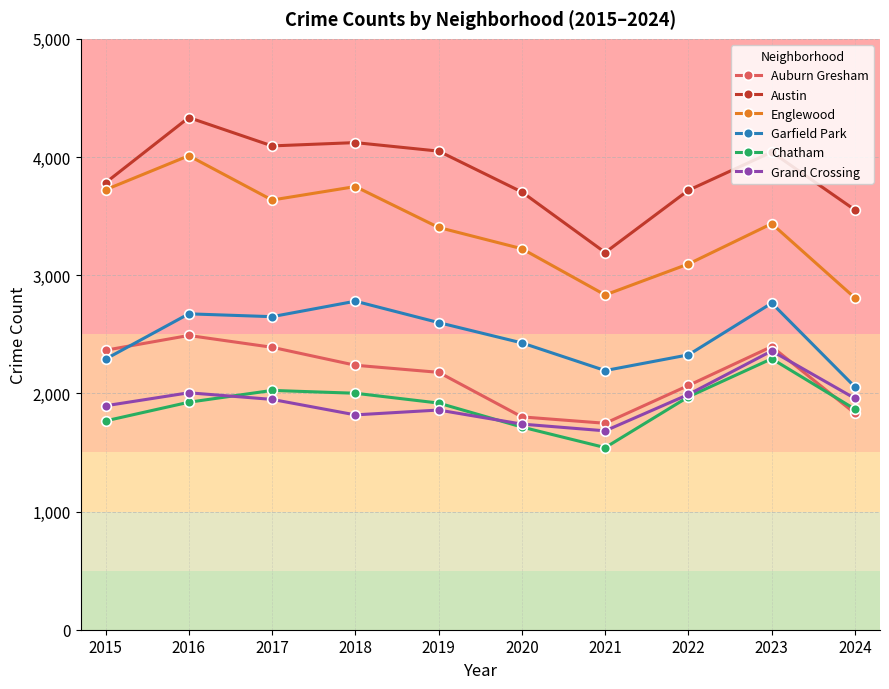

What are all the series names shown in the legend?

Auburn Gresham, Austin, Englewood, Garfield Park, Chatham, Grand Crossing